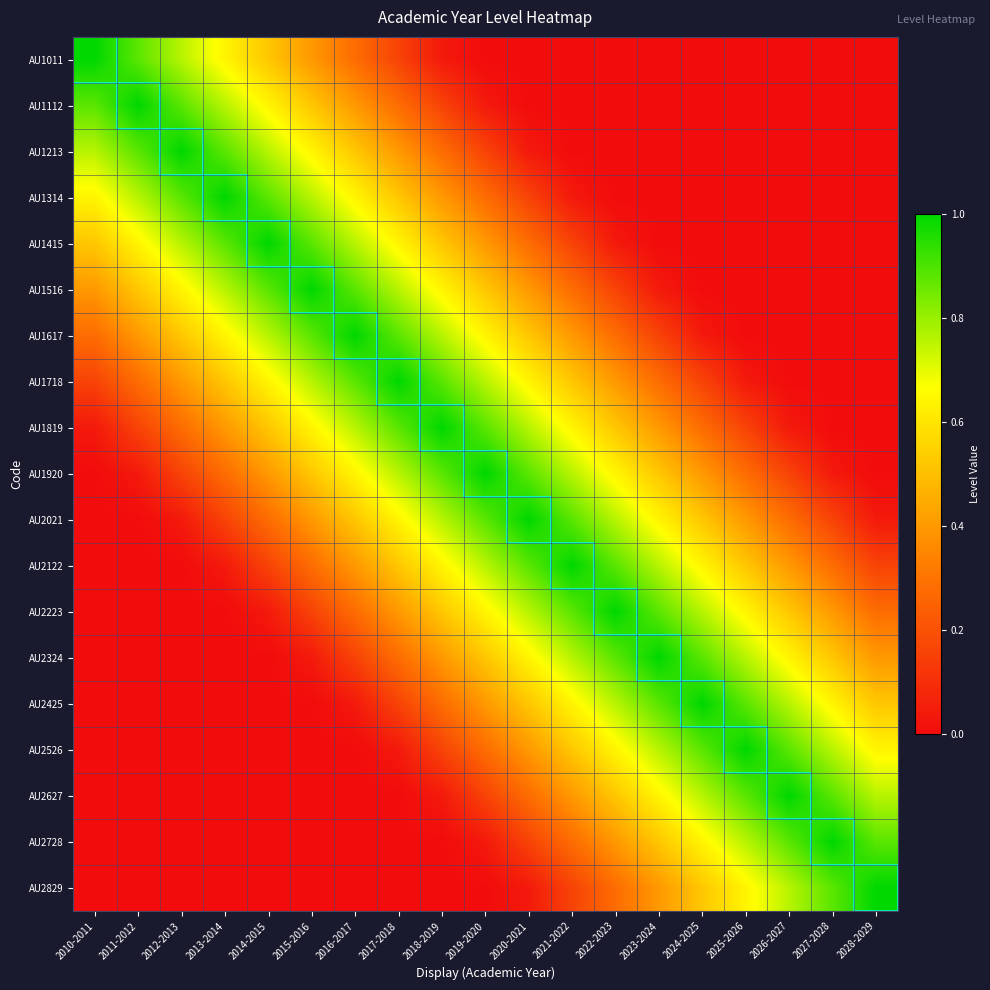

What is the difference between the highest and lowest values at 2011-2012?

1.0